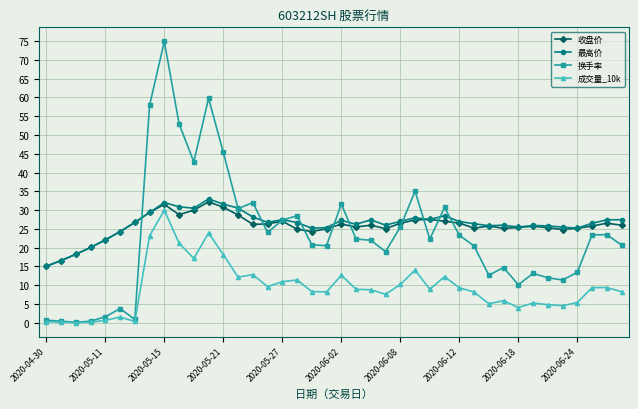

True or false: 最高价 has more than 0 interior local peaks.

True